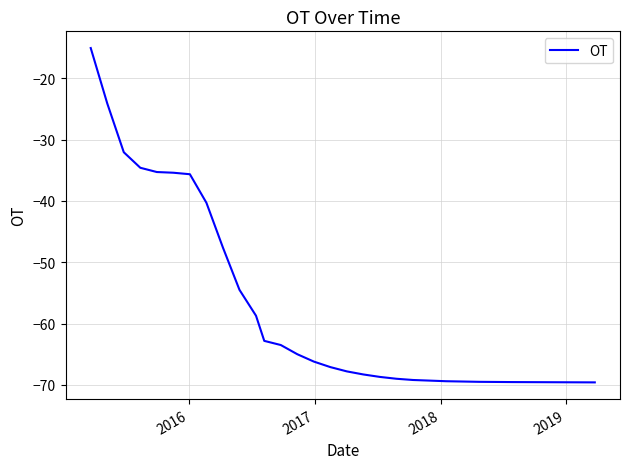

What is the difference between the maximum and minimum values?

54.5